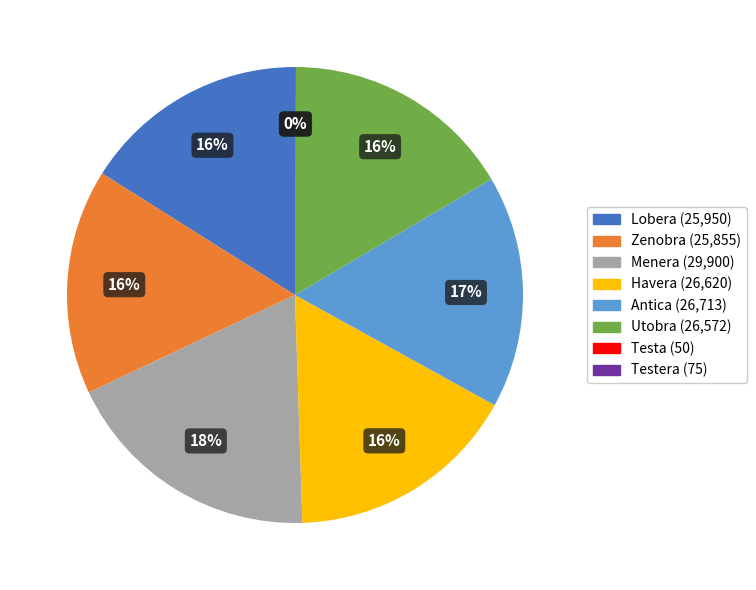

Is there any slice that represents more than half of the pie?

No